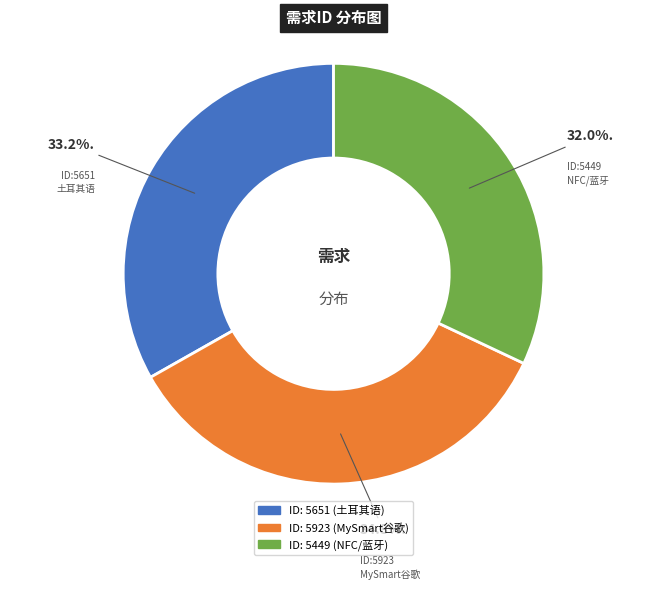

Is there a majority slice in this chart?

No